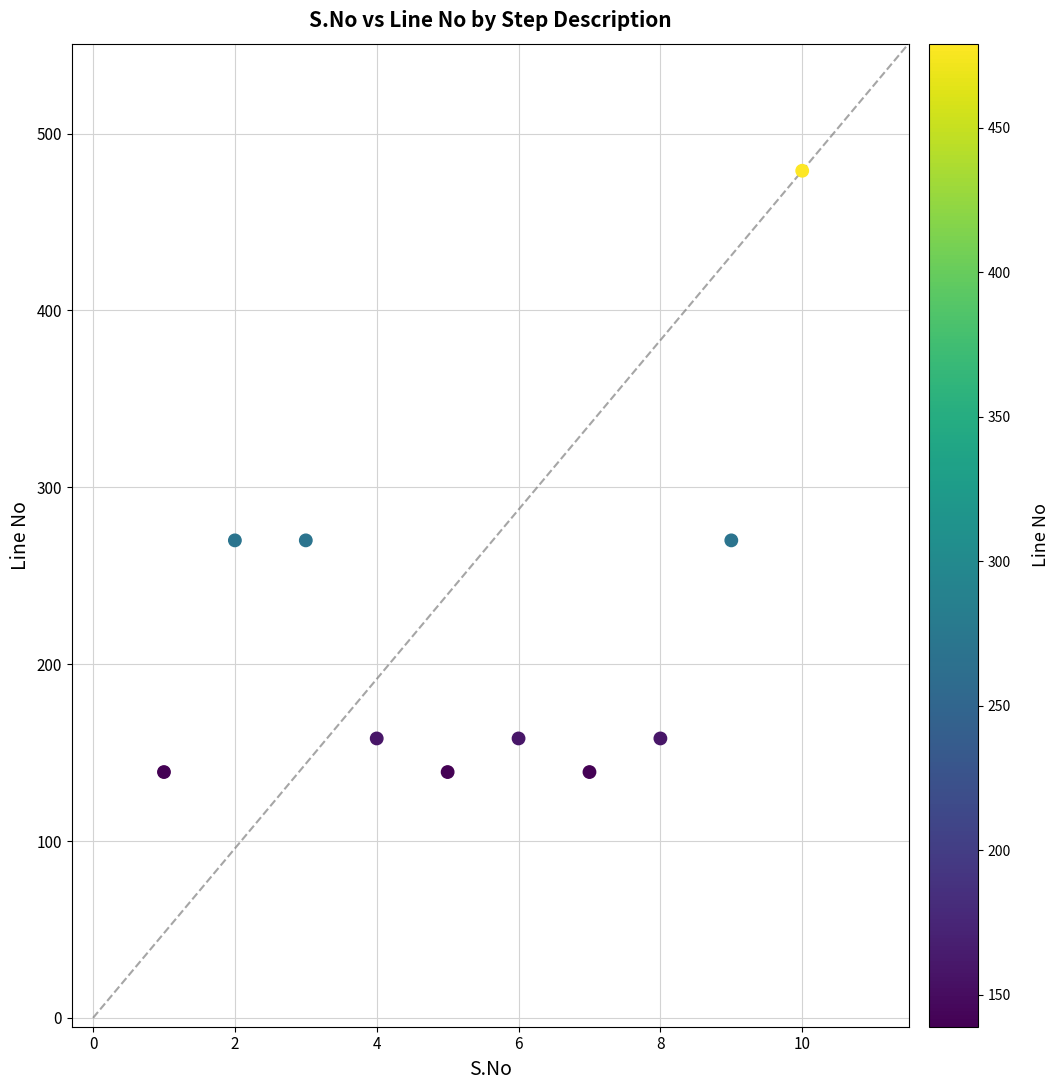

What is the range of X values (max minus min)?

9